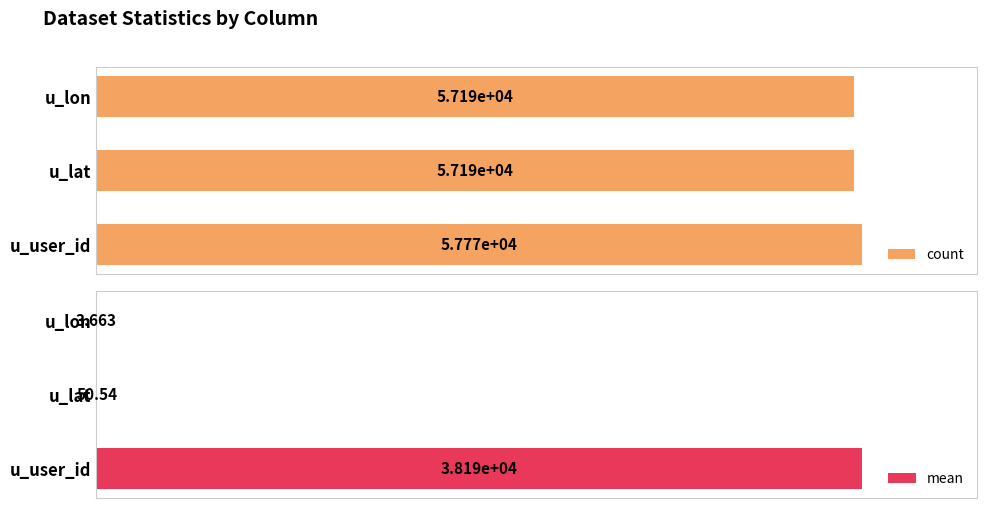

At which label does count reach its peak?

u_user_id